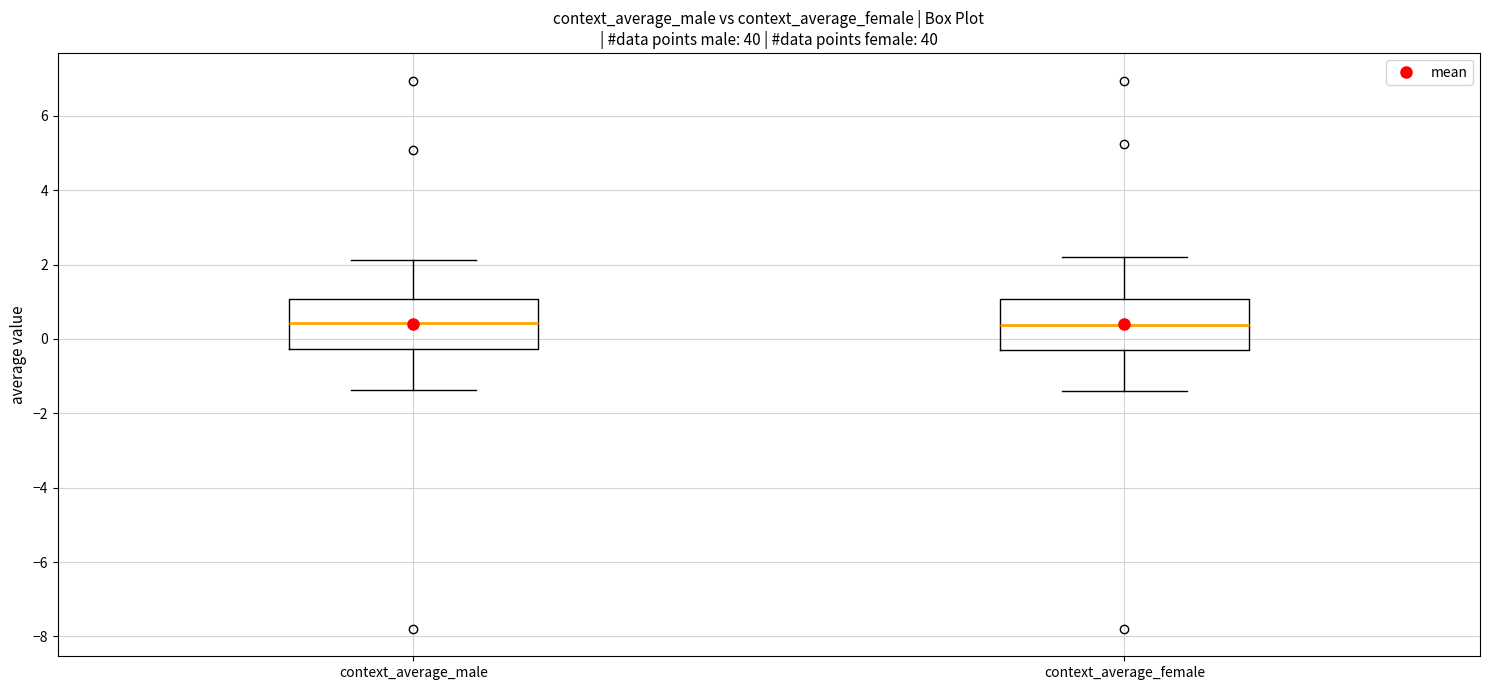

Reading left to right, transcribe this box plot: for each box, give where its median line is, the range the box spans, and where its two whiskers end, as read against the y-axis. The values are not printed on the chart, so give them approximately, as read against the axis.

context_average_male: median 0.4, box -0.2 to 1.0, whiskers -1.4 to 2.2
context_average_female: median 0.4, box -0.4 to 1.0, whiskers -1.4 to 2.2